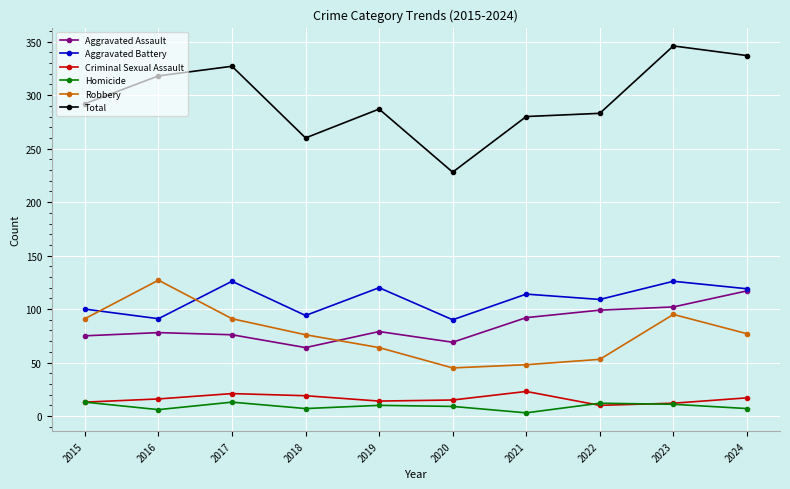

The Total series shows 446 at 2017. True or false?

False